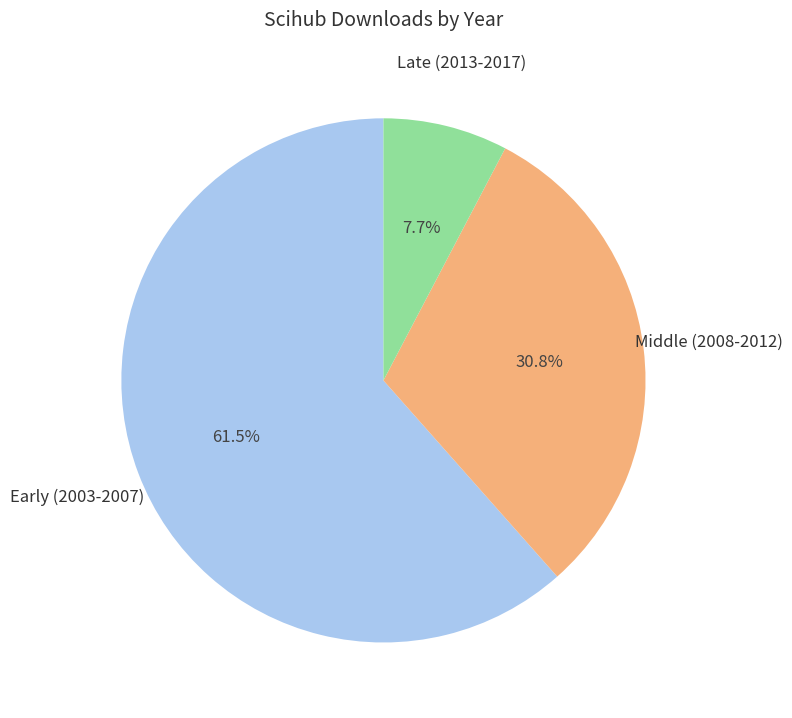

Is there a majority slice in this chart?

Yes